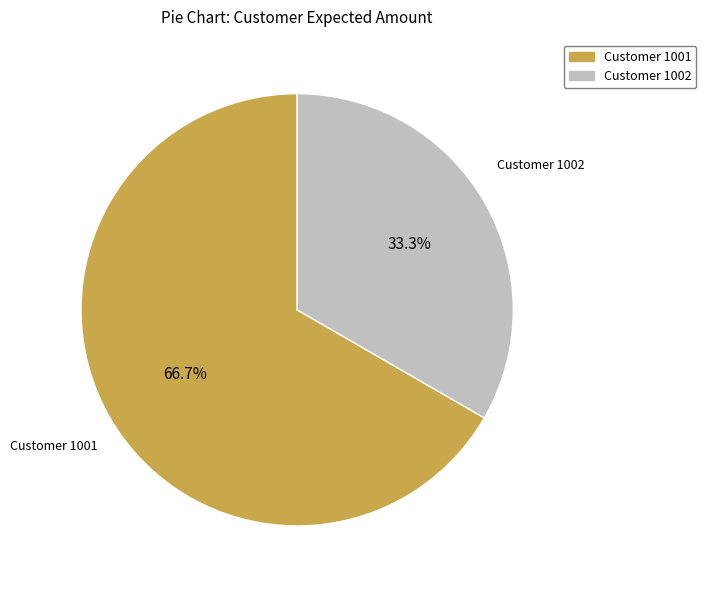

How many segments does this pie chart have?

2